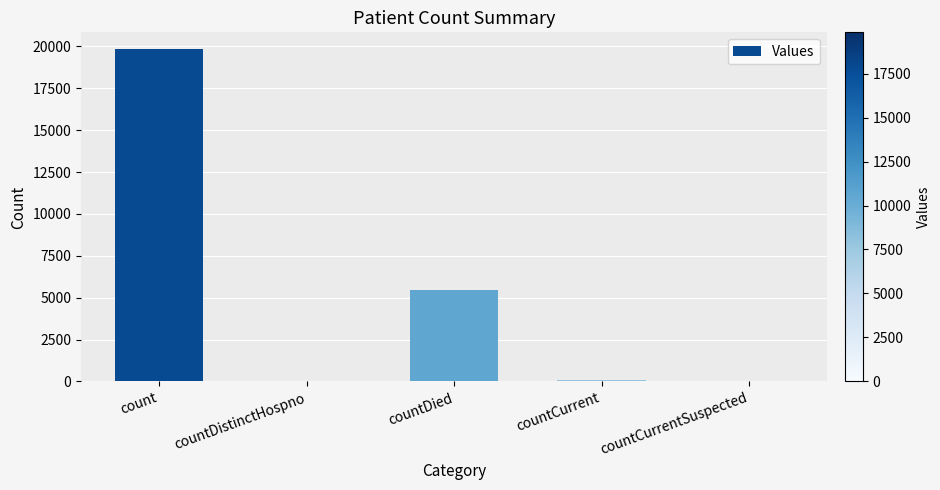

Is it true that the value at countDied is 3051?

False